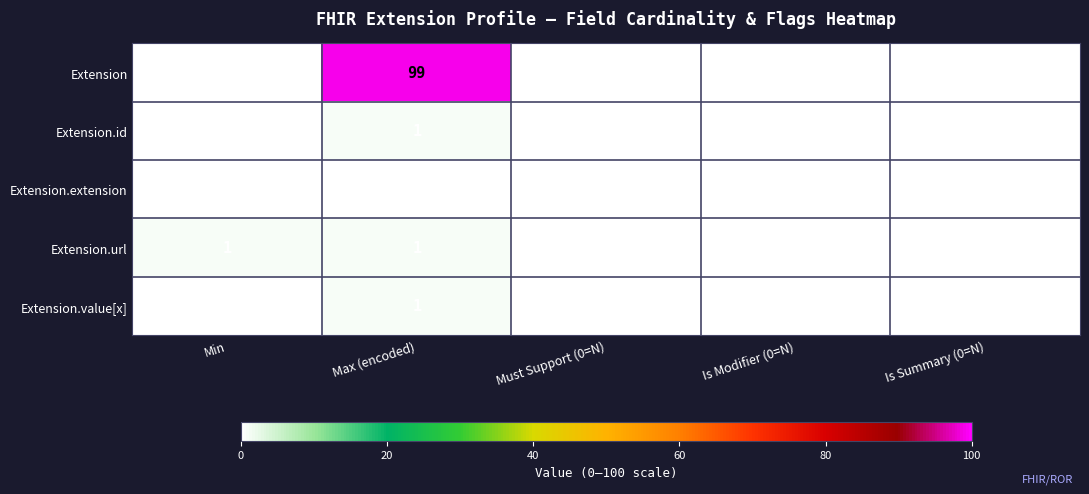

Which series has the largest total across all categories?

Extension